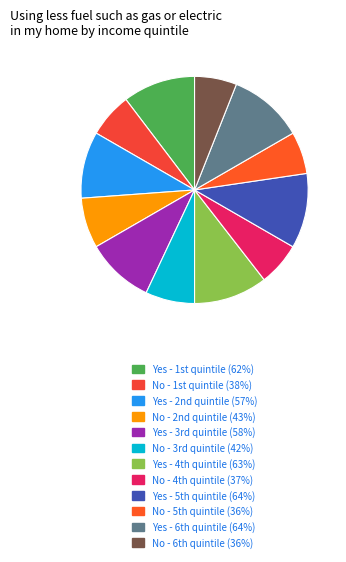

Which slice is the largest?

Yes - 5th quintile